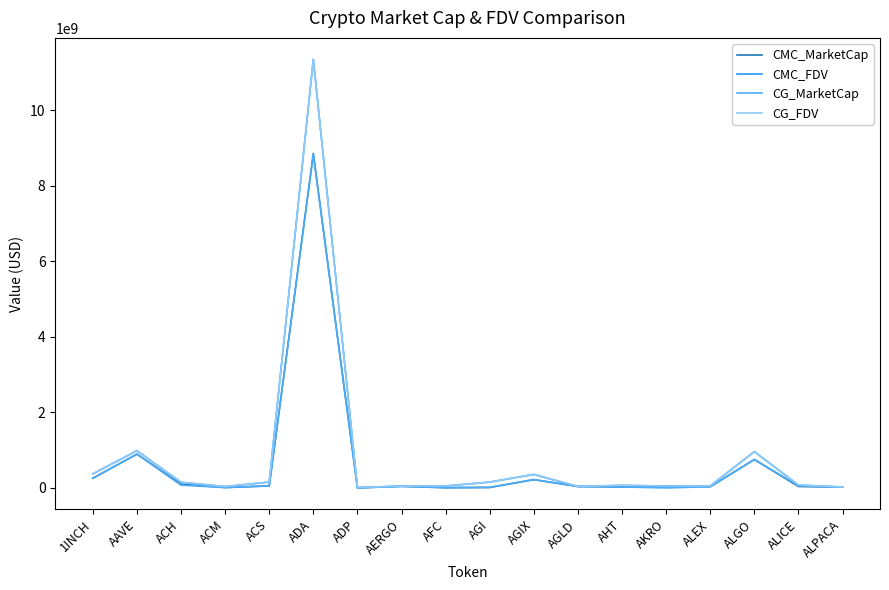

At how many categories does at least one series exceed 10485064187?

1